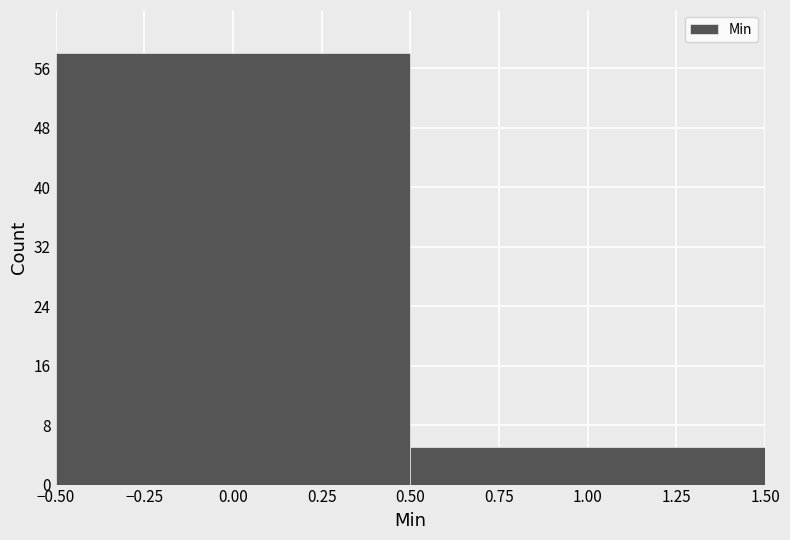

How tall is the bar that spans 0.50 to 1.50 on the x-axis? The values are not printed on the chart, so give them approximately, as read against the axis.

5